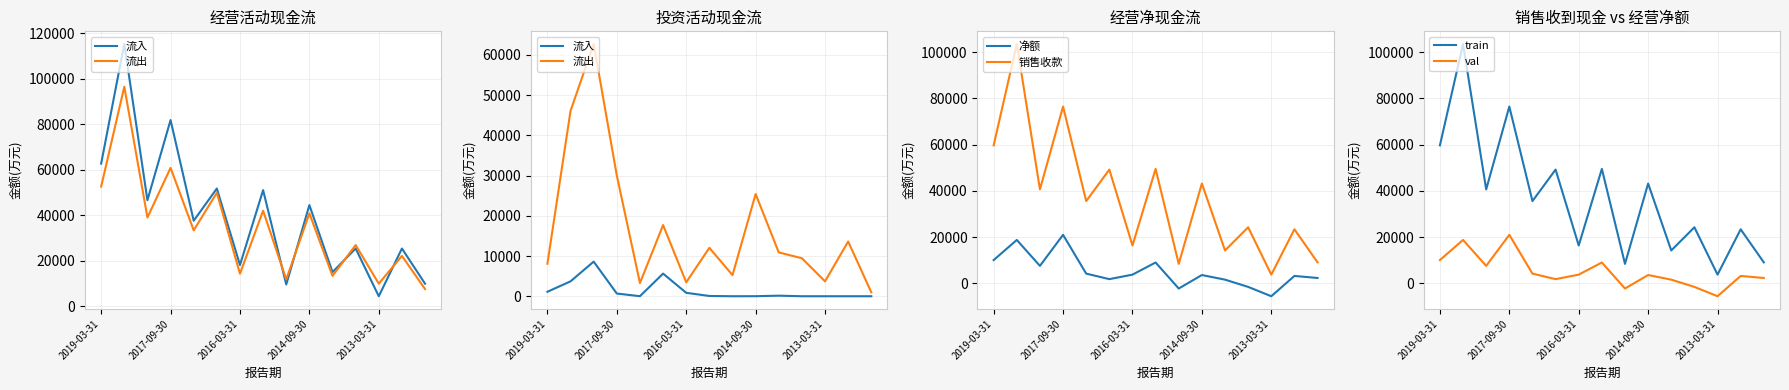

What is the minimum value for 销售收款?

3805